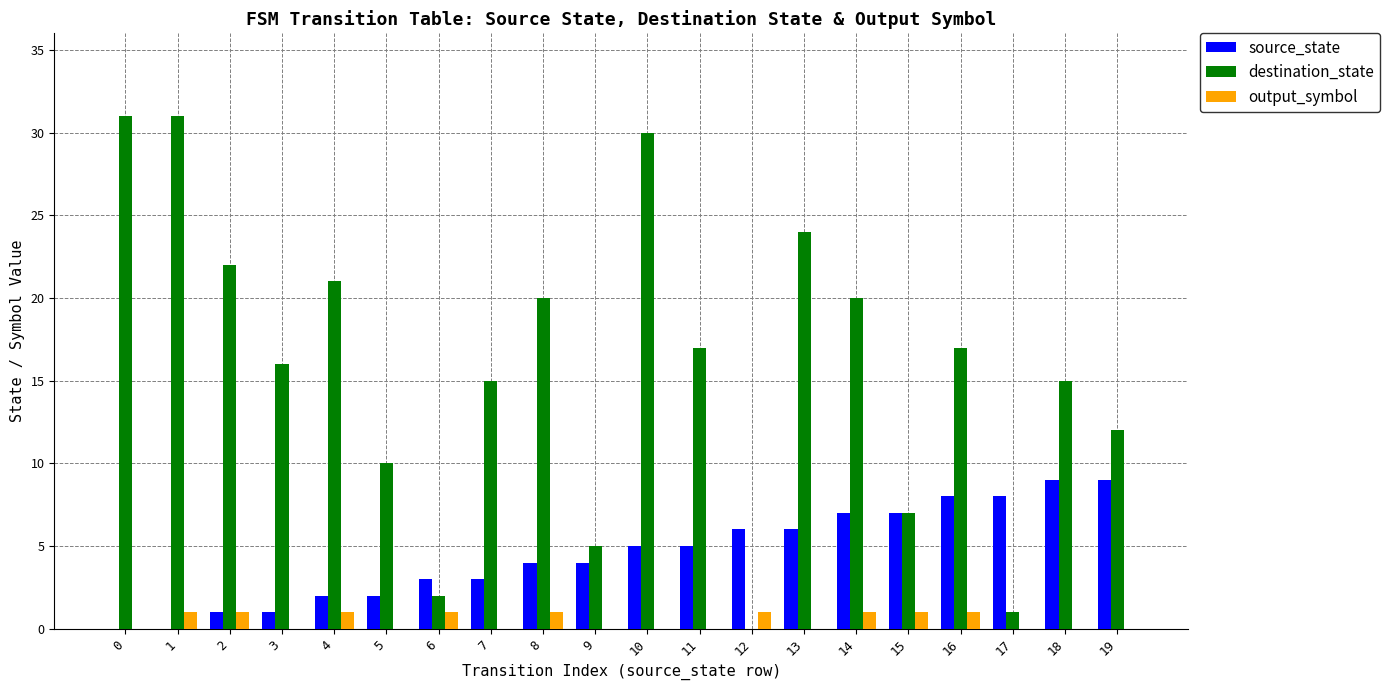

What is the sum of all destination_state values?

316